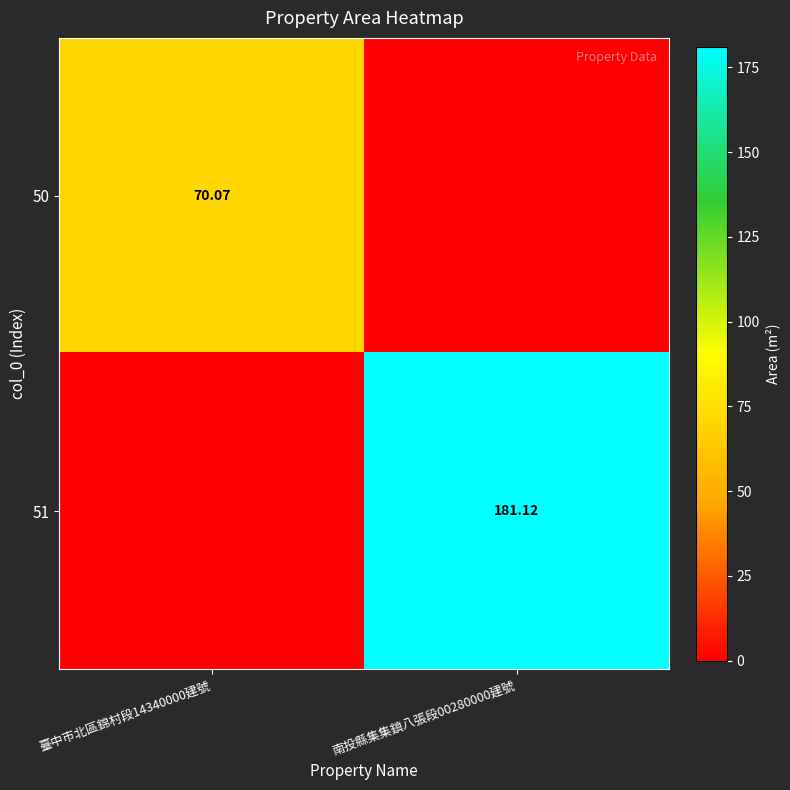

Is the value of 51 at 南投縣集集鎮八張段00280000建號 greater than the value of 50 at 臺中市北區錦村段14340000建號?

Yes